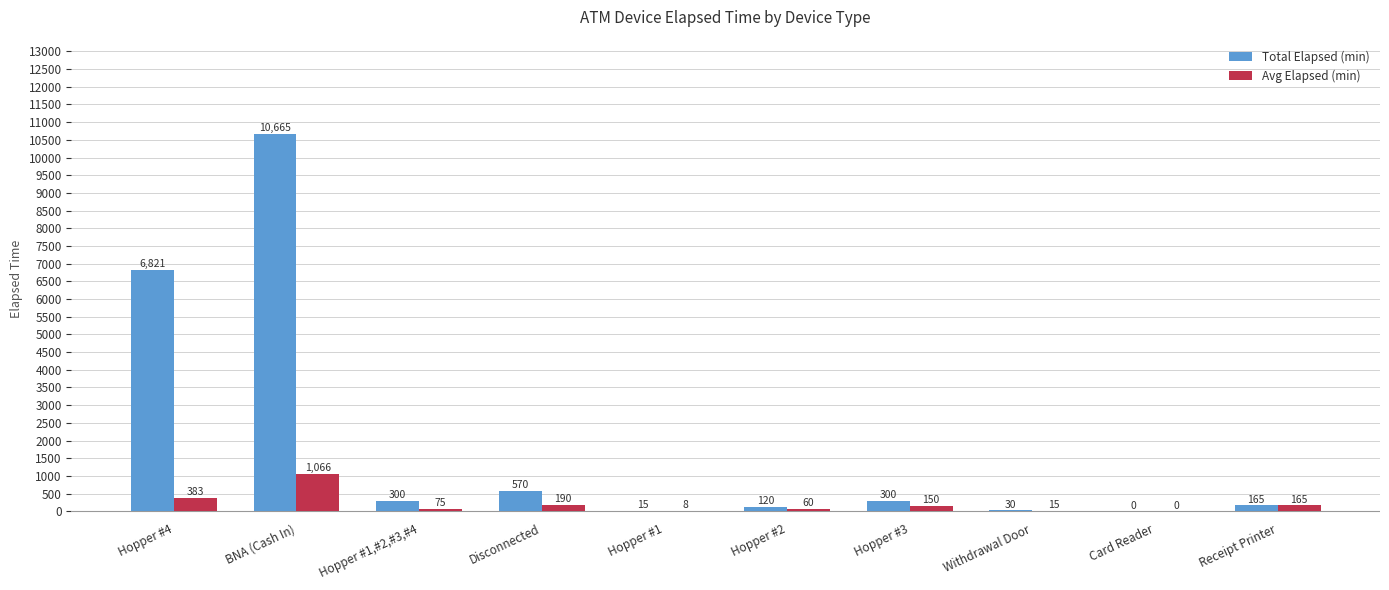

The Avg Elapsed (min) series shows -510 at Card Reader. True or false?

False